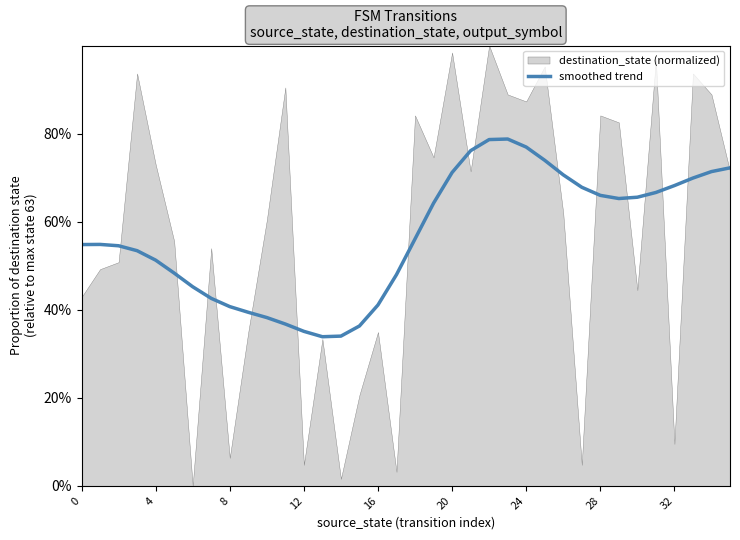

How many interior local valleys (lower than both neighbors) does the data have?

2